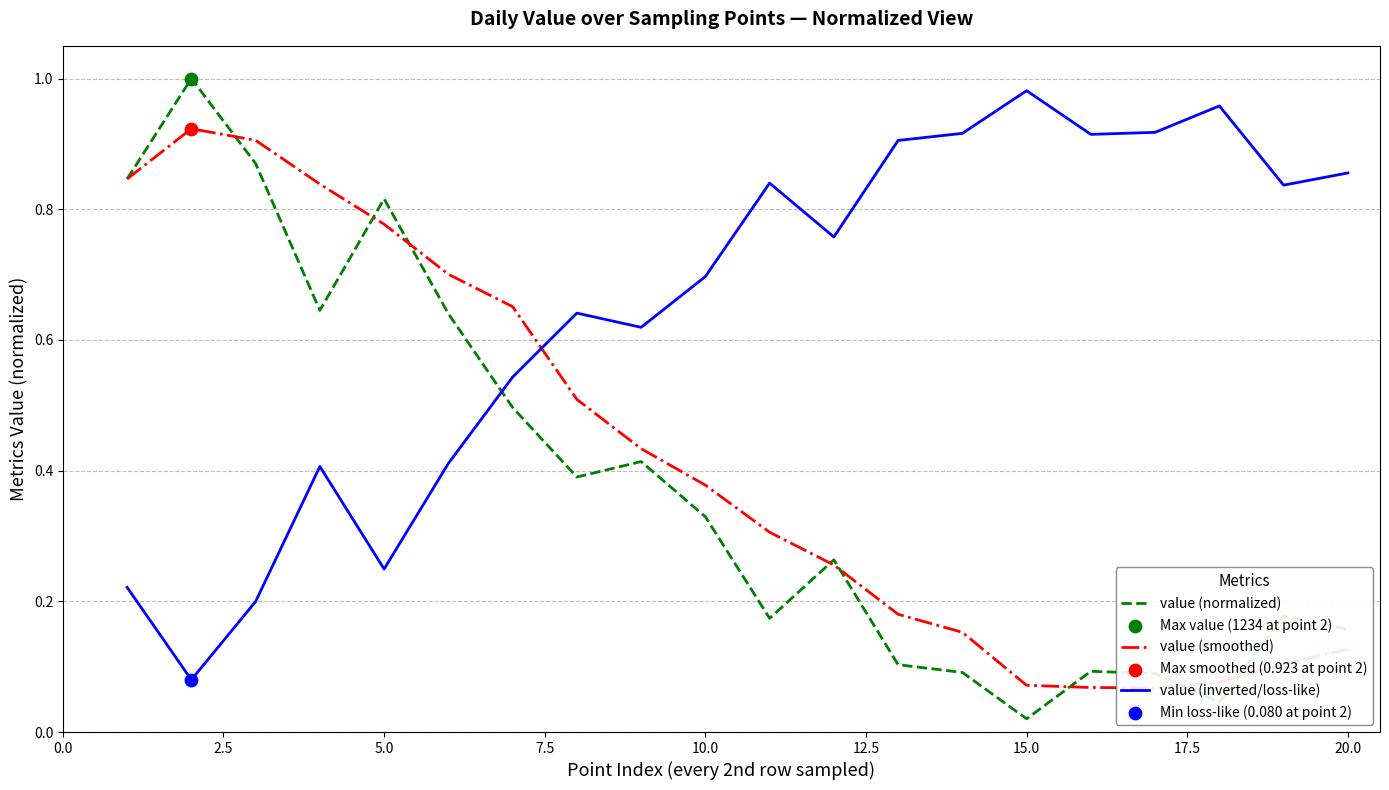

What are all the series names shown in the legend?

value (normalized), value (smoothed), value (inverted/loss-like)